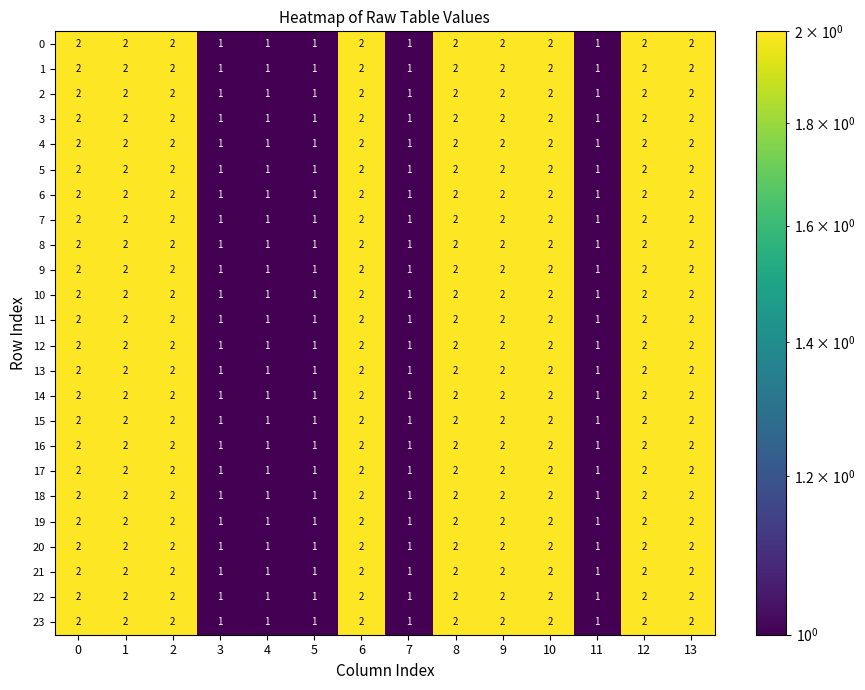

What is the total value across all series at 10?

48